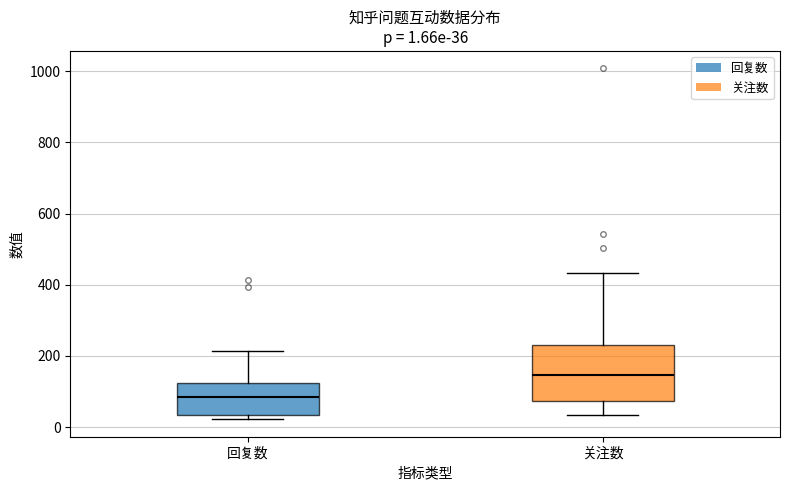

Which box is the tallest, from its lower edge to its upper edge?

关注数